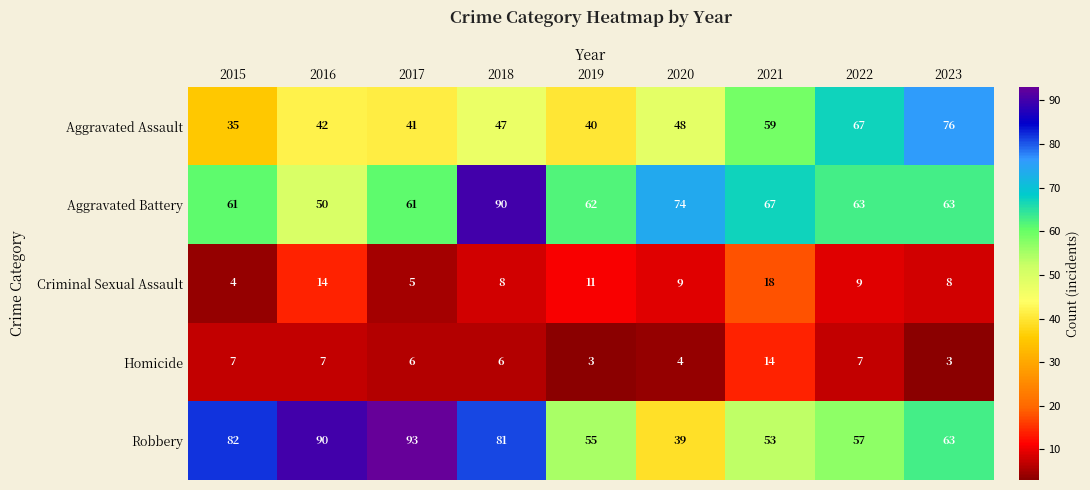

True or false: Robbery has a value of 90 at 2016.

True